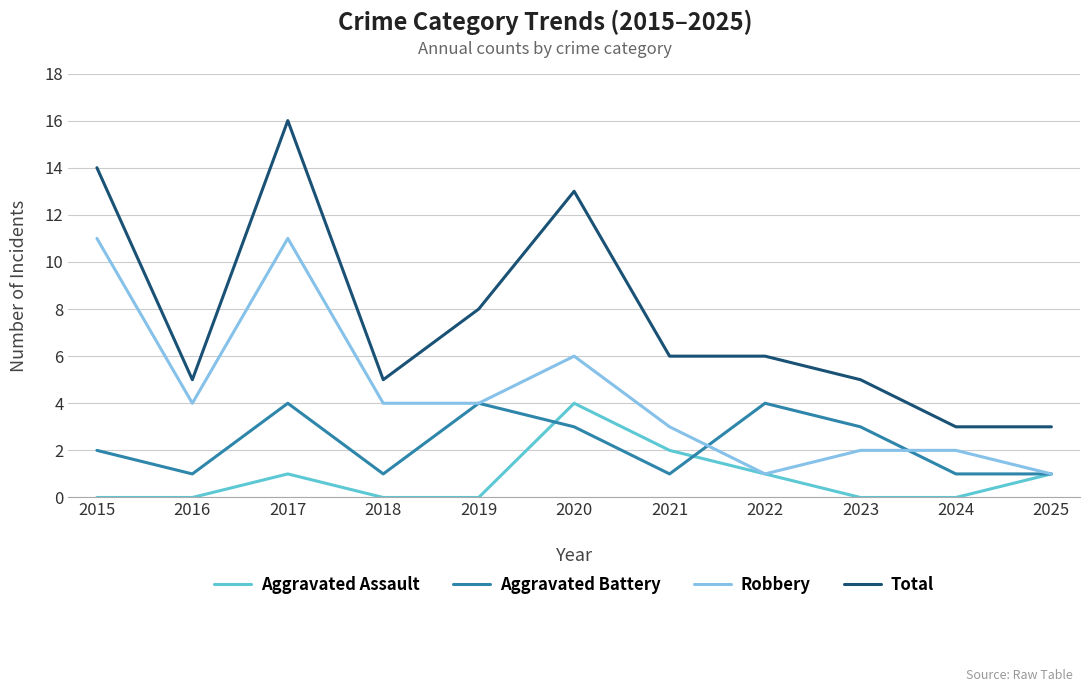

Rank the series at 2020 from highest to lowest value.

Total, Robbery, Aggravated Assault, Aggravated Battery